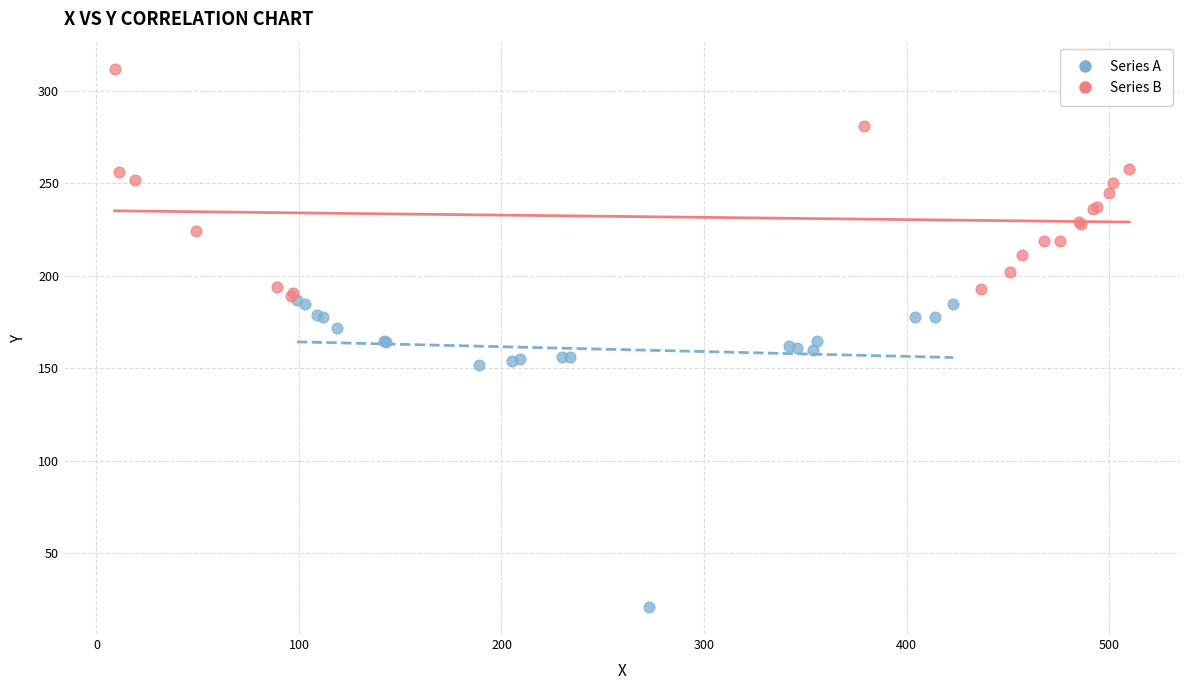

What are all the series names shown in the legend?

Series A, Series B